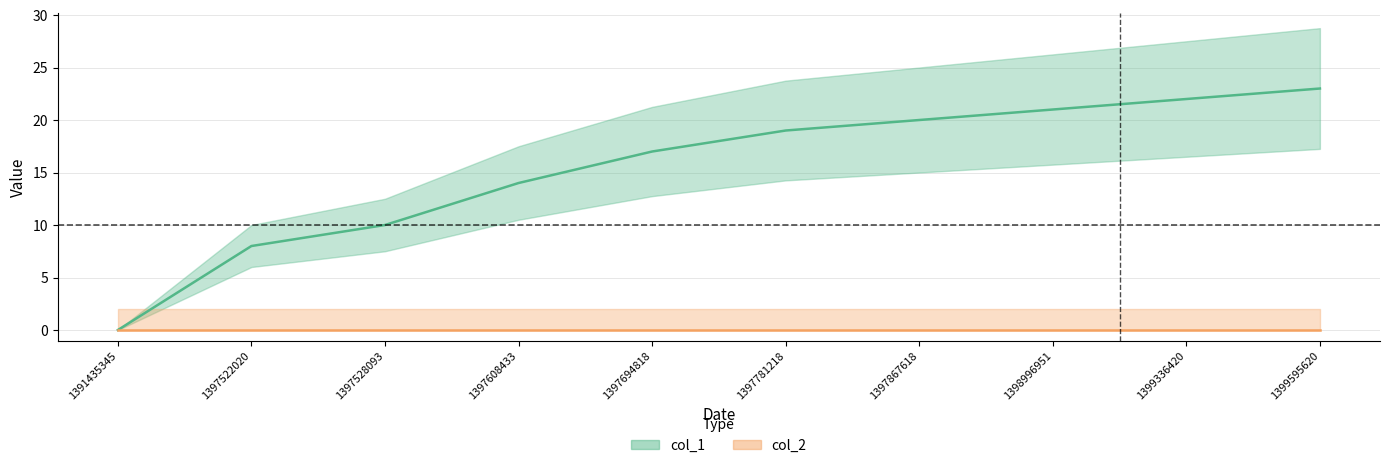

Which category has the lowest value across all series?

1391435345